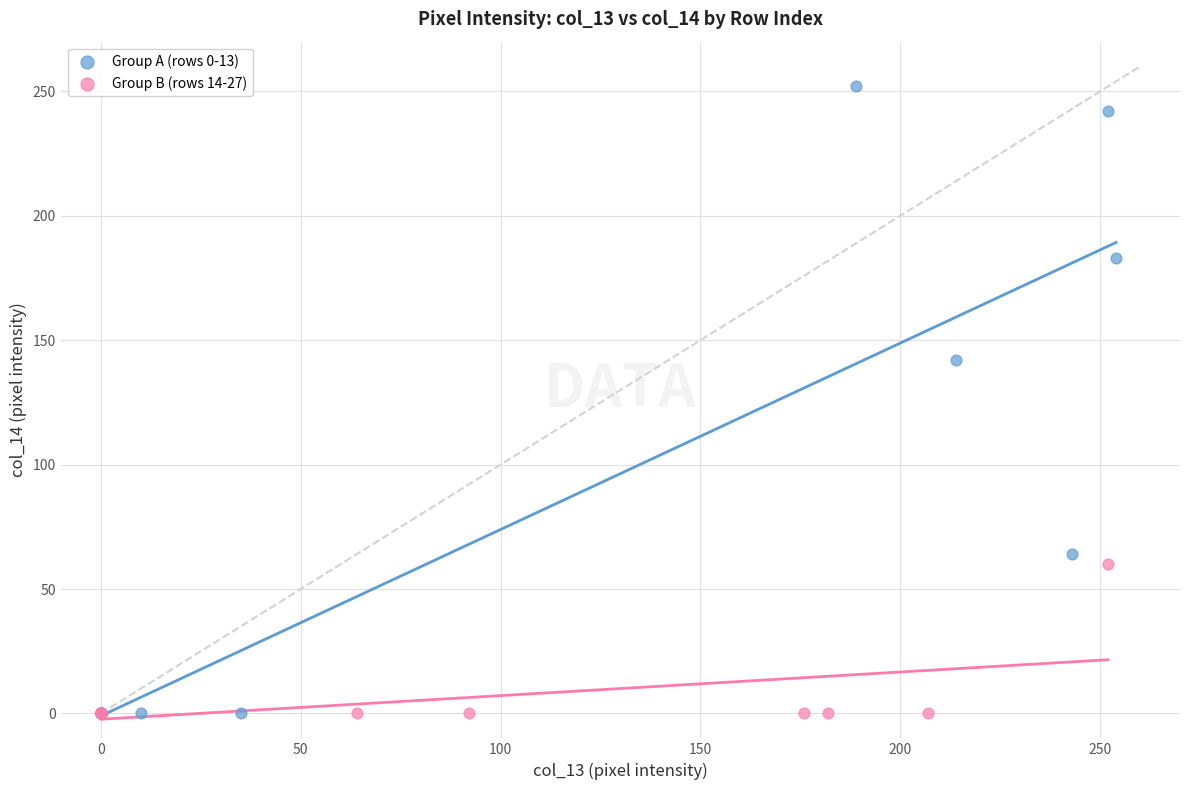

Which series has the widest spread of Y values?

Group A (rows 0-13)